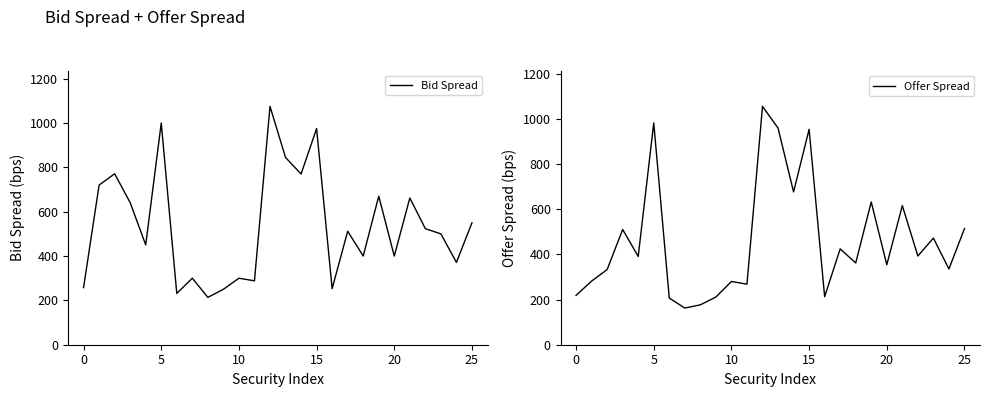

What is the label of the 8th point from the right?

18